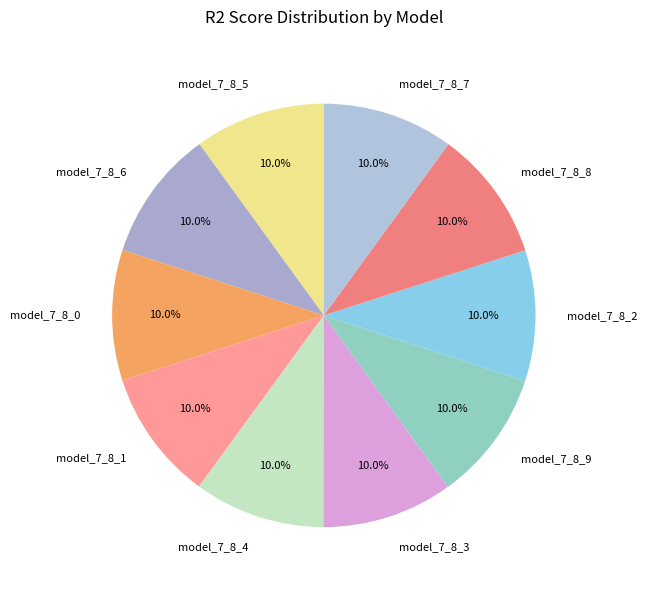

Count the number of slices in the pie.

10